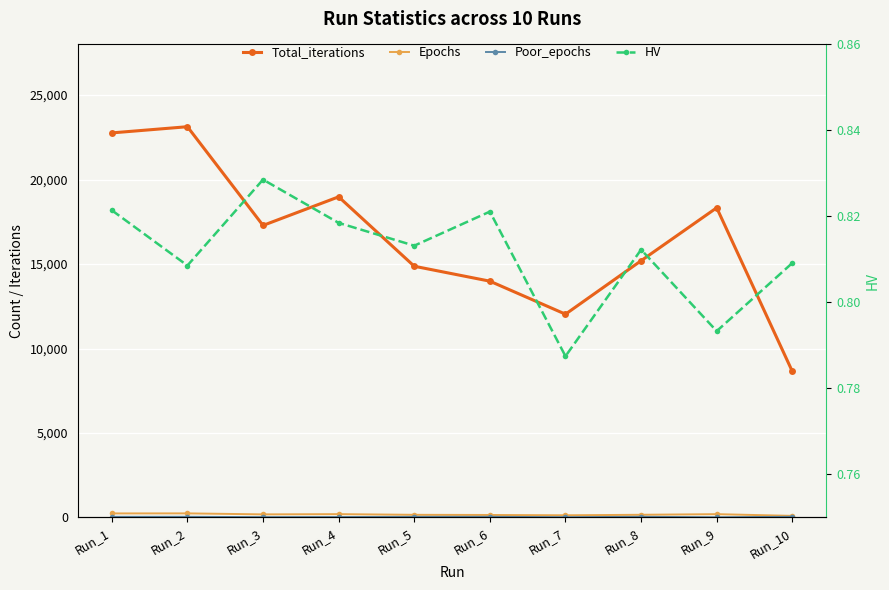

Reading left to right, transcribe all the data shown in this chart.

Total_iterations: Run_1=22764.0	Run_2=23130.0	Run_3=17287.0	Run_4=18980.0	Run_5=14871.0	Run_6=13987.0	Run_7=12033.0	Run_8=15197.0	Run_9=18332.0	Run_10=8646.0
Epochs: Run_1=239.0	Run_2=242.0	Run_3=183.0	Run_4=197.0	Run_5=157.0	Run_6=148.0	Run_7=129.0	Run_8=159.0	Run_9=196.0	Run_10=95.0
Poor_epochs: Run_1=37.0	Run_2=39.0	Run_3=20.0	Run_4=25.0	Run_5=36.0	Run_6=39.0	Run_7=16.0	Run_8=39.0	Run_9=13.0	Run_10=39.0
HV: Run_1=0.8	Run_2=0.8	Run_3=0.8	Run_4=0.8	Run_5=0.8	Run_6=0.8	Run_7=0.8	Run_8=0.8	Run_9=0.8	Run_10=0.8